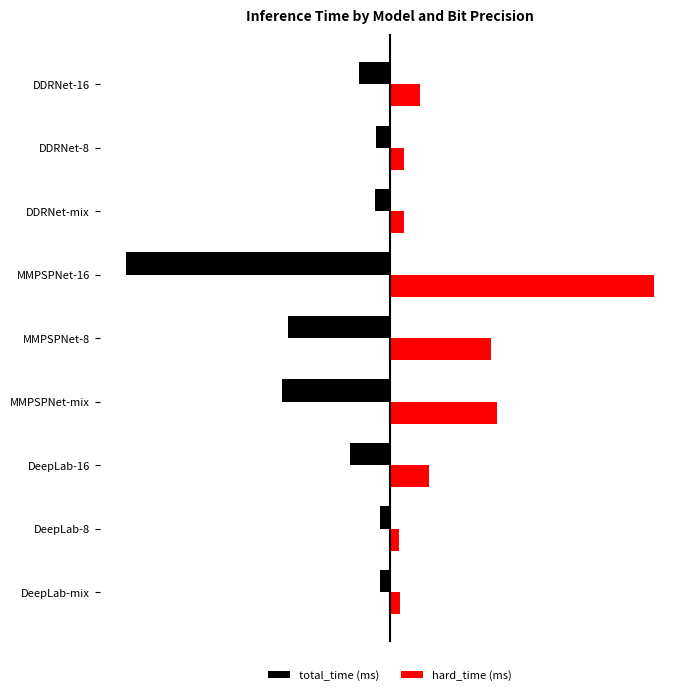

What are all the series names shown in the legend?

total_time (ms), hard_time (ms)